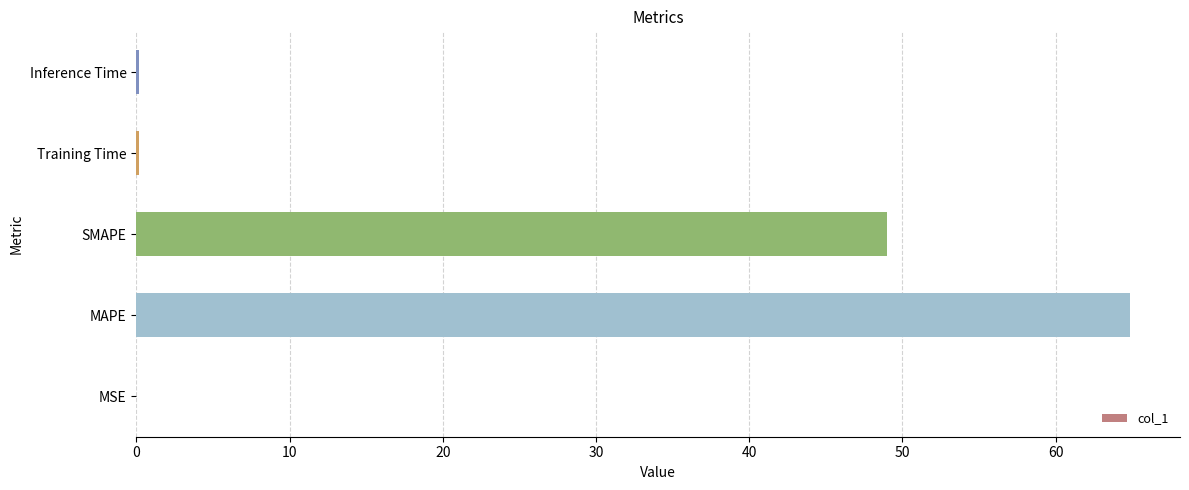

What is the sum of the values at SMAPE and MAPE?

113.9